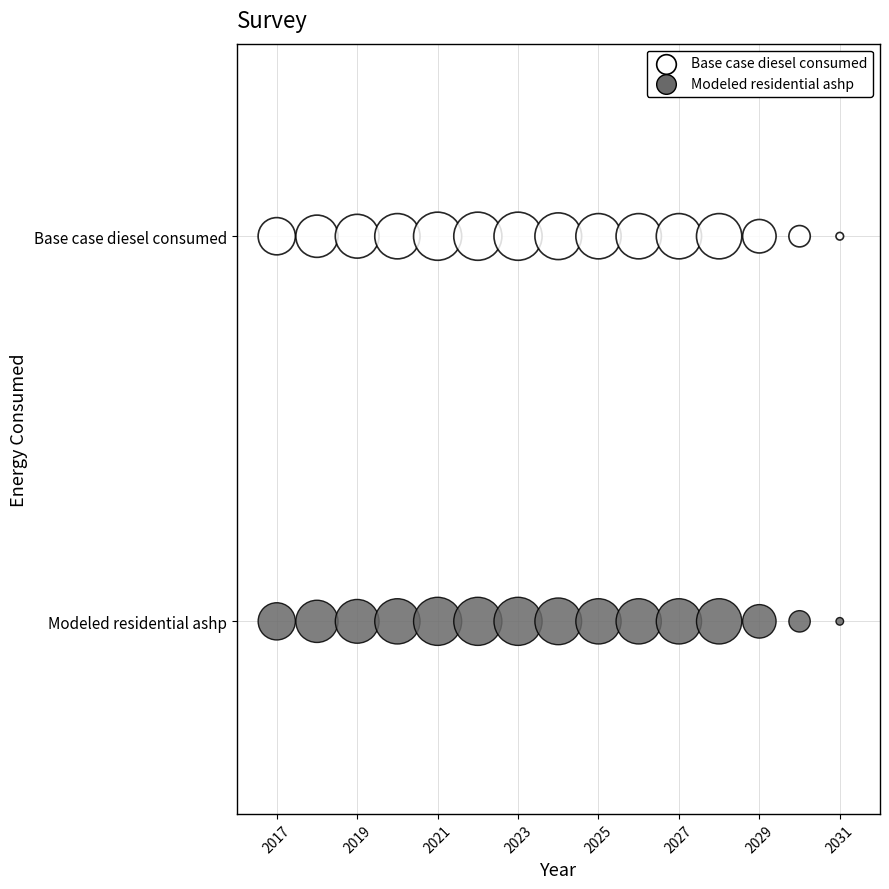

Which series reaches the maximum Y coordinate?

Base case diesel consumed